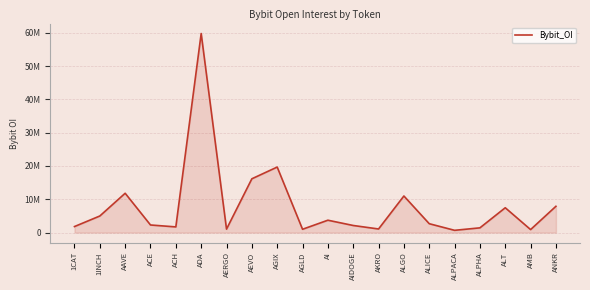

Does the chart have visible grid lines?

Yes